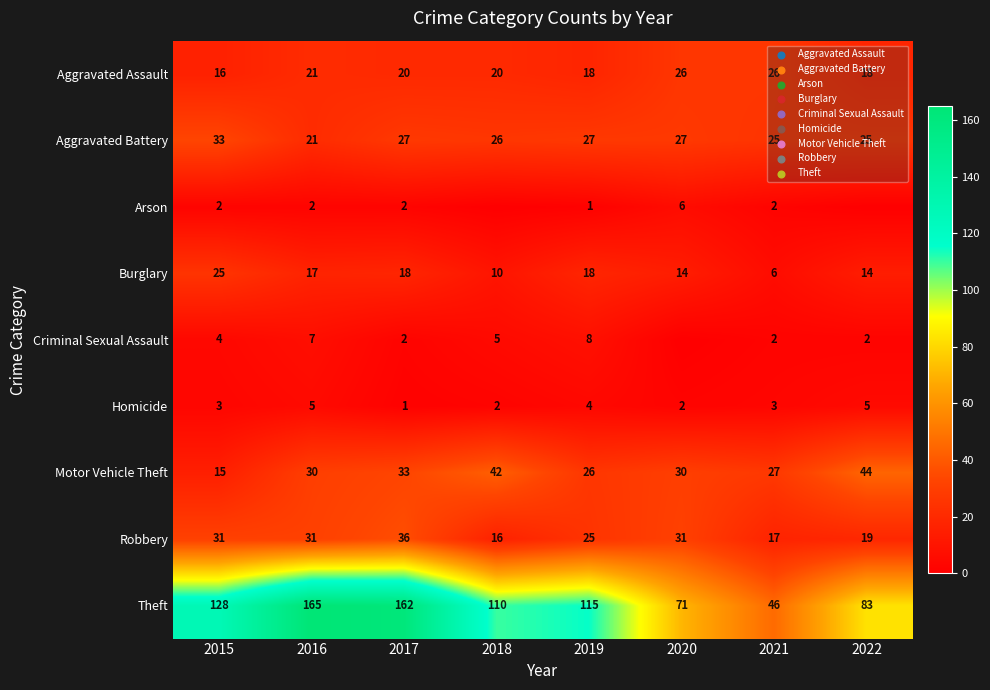

What is the difference between the Theft values at 2015 and 2016?

37